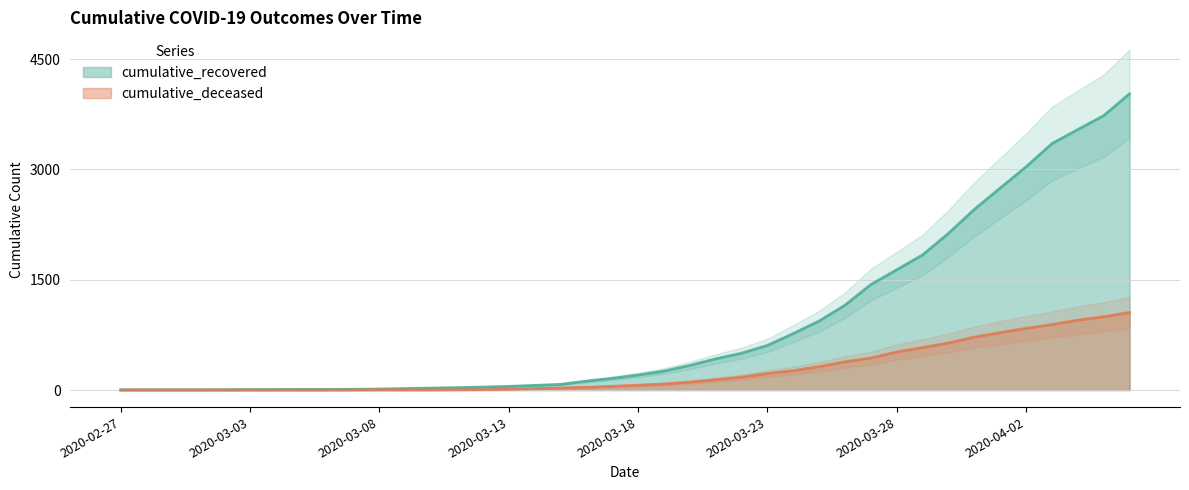

Which series has the widest spread of values?

cumulative_recovered